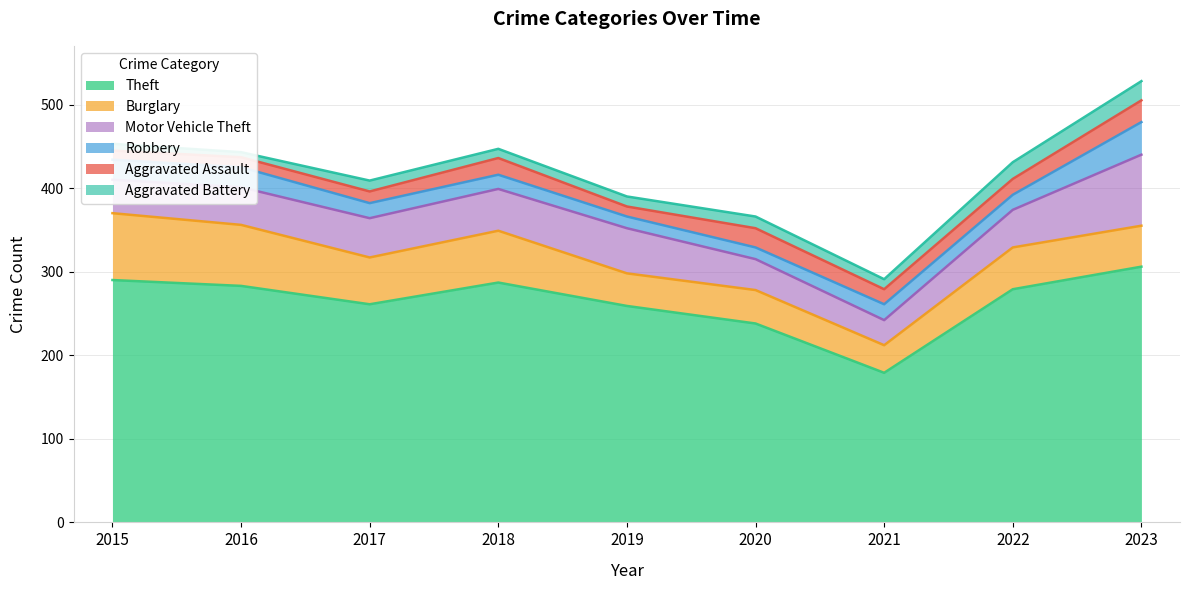

Read the Robbery value at 2021, to the nearest 10.

20